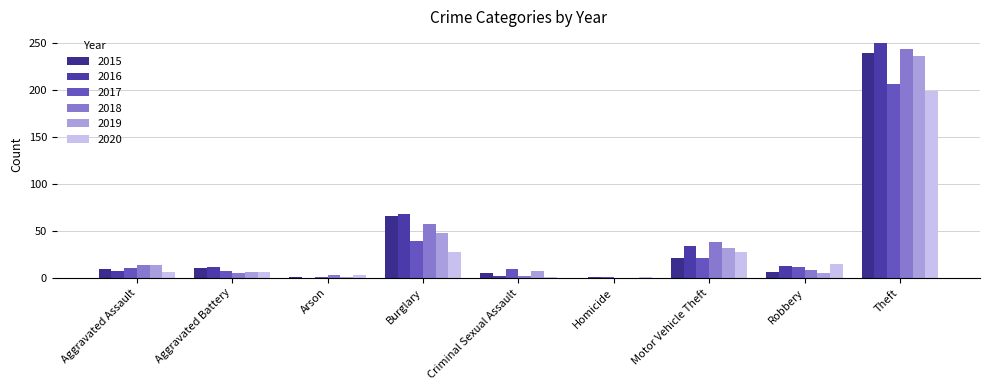

At which category does the chart reach its peak across all series?

Theft